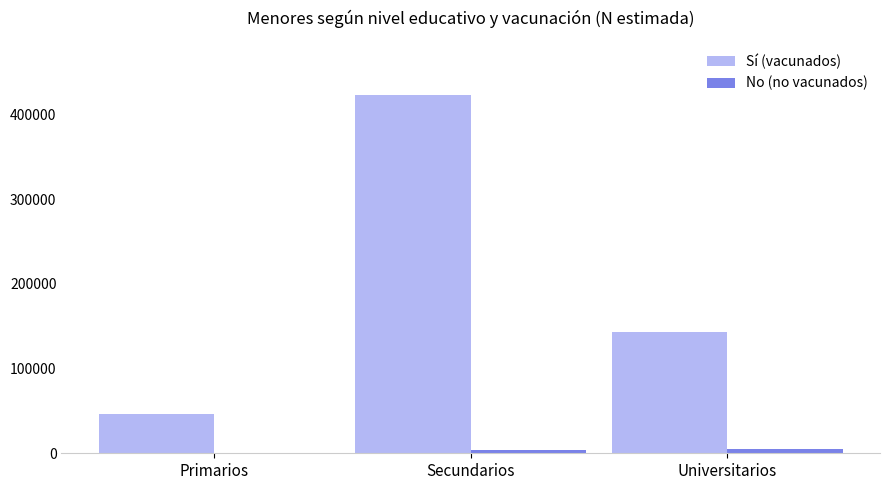

At which category does the chart reach its peak across all series?

Secundarios